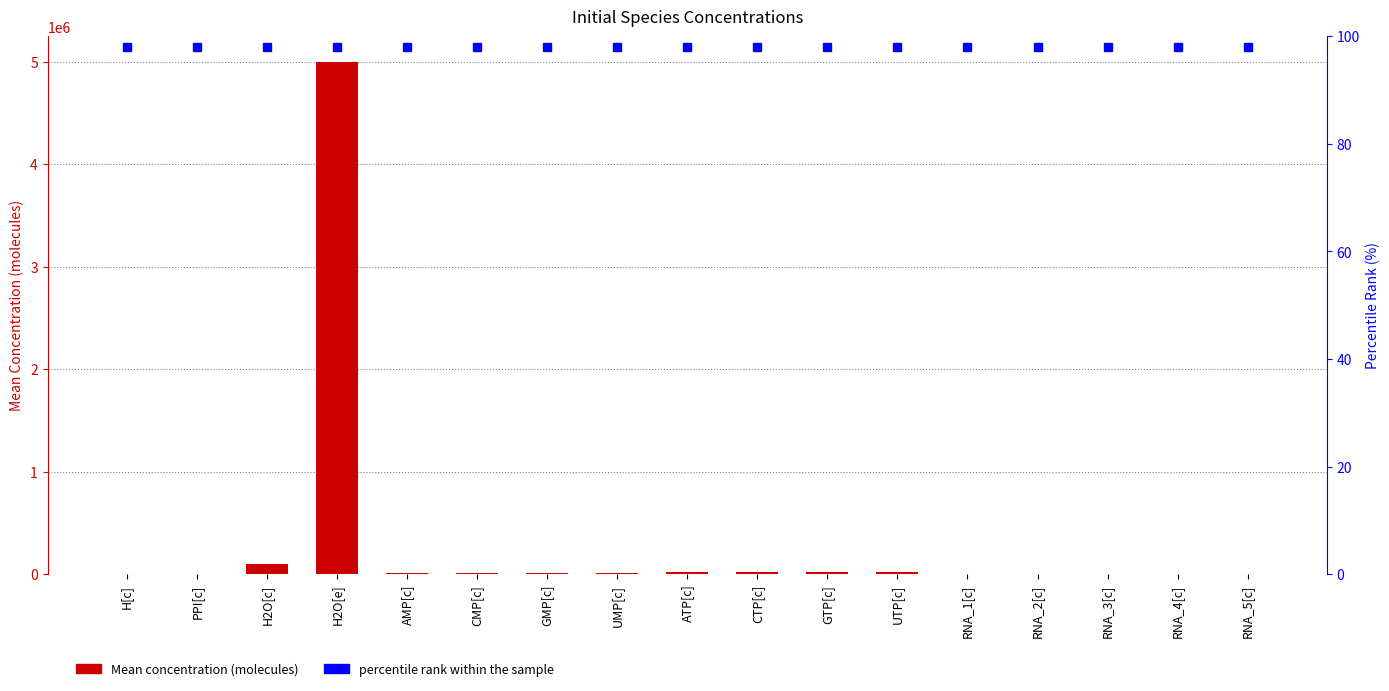

Which series has the widest spread of values?

Mean Concentration (molecules)